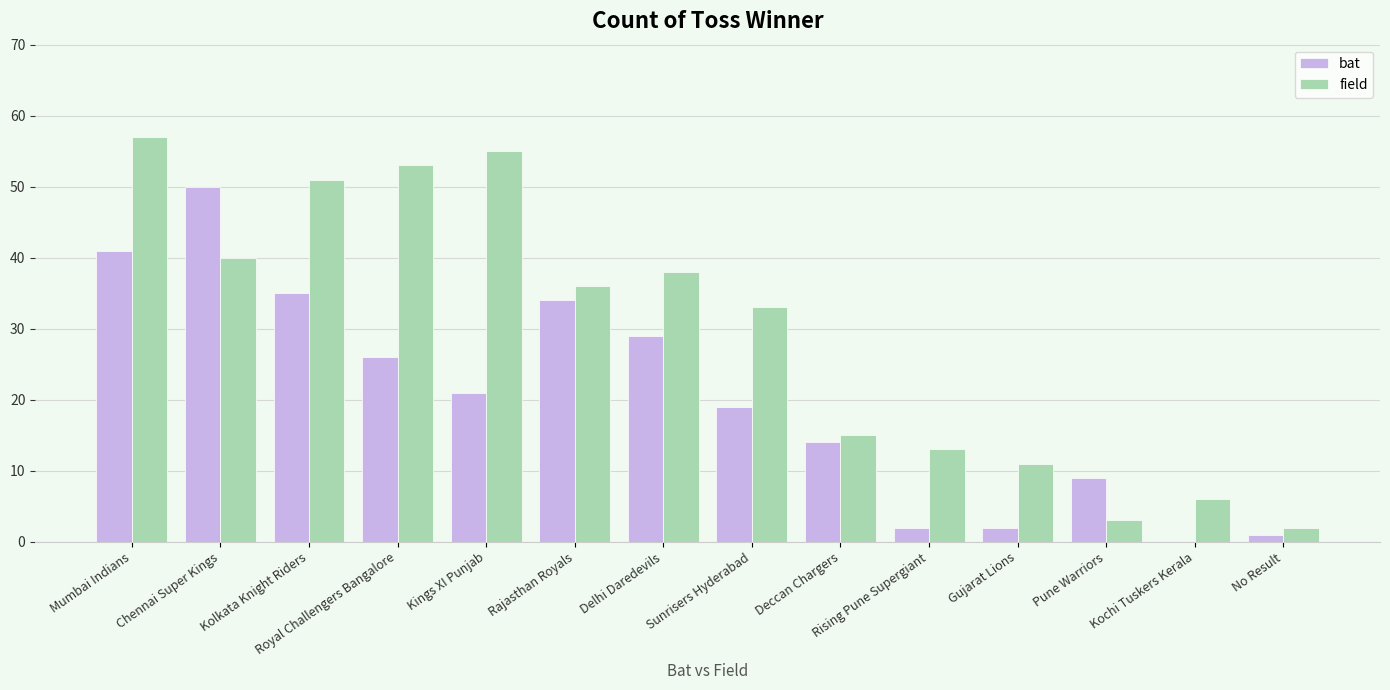

Is it true that field equals 11 at Gujarat Lions?

True